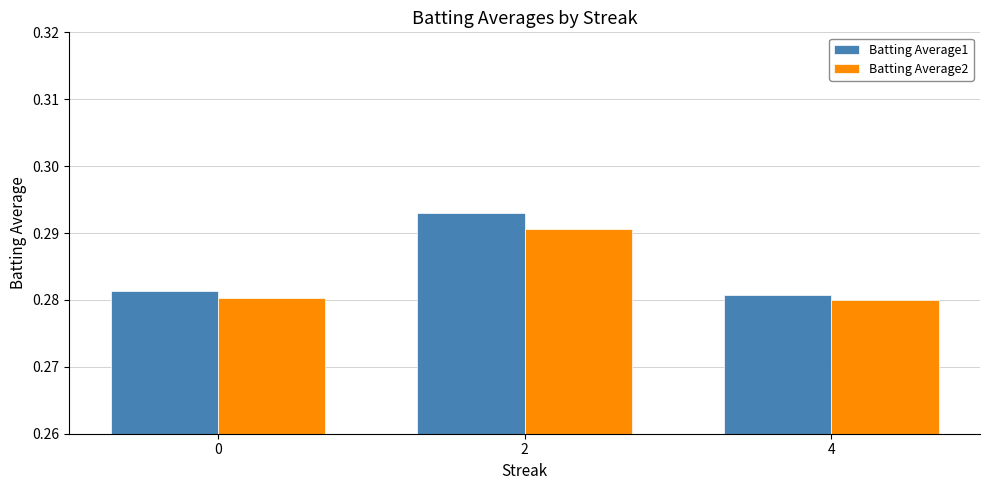

Which series has the largest range (max minus min)?

Batting Average1